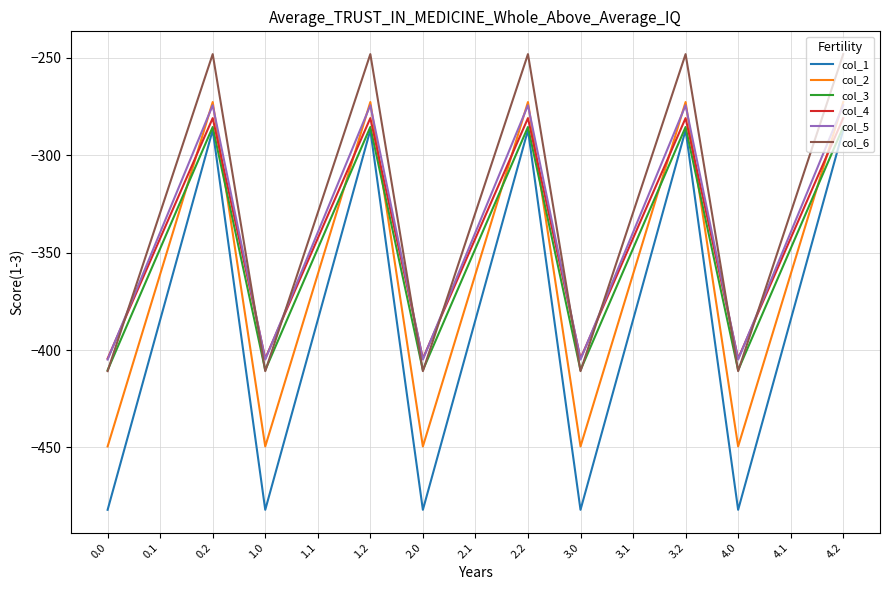

True or false: col_1 has a value of -287.1 at 2.2.

True